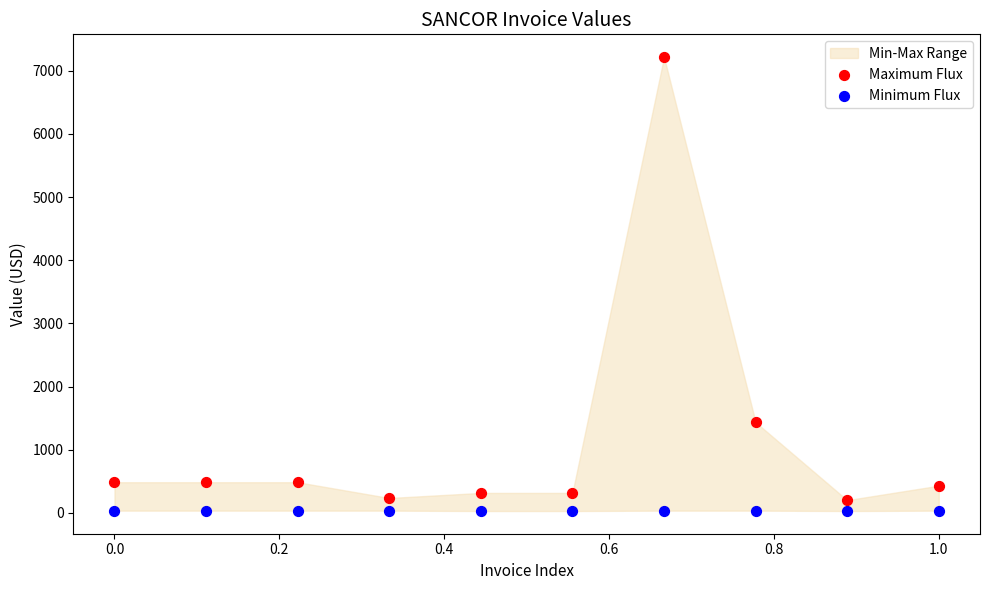

What is the X range (max minus min) for the scatter plot?

1.0